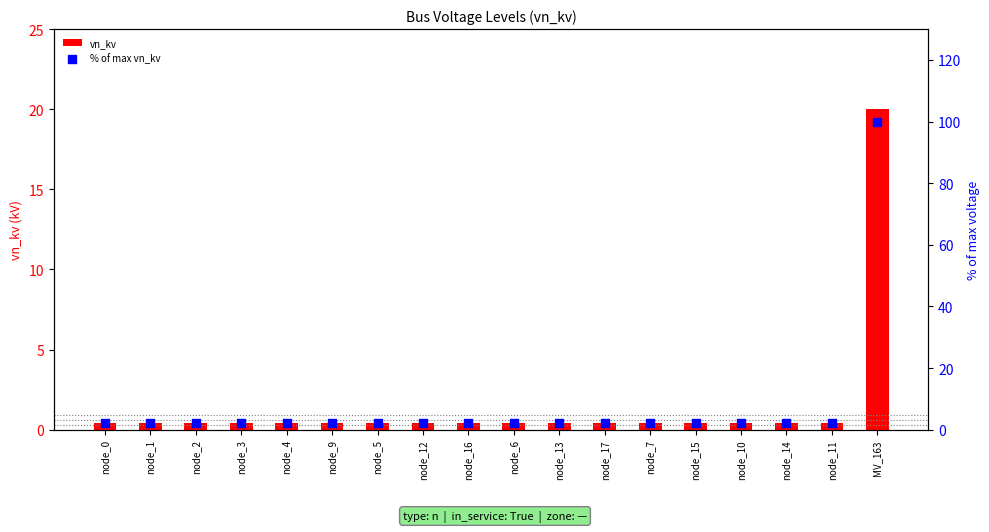

What is the total value across all series at node_5?

2.4